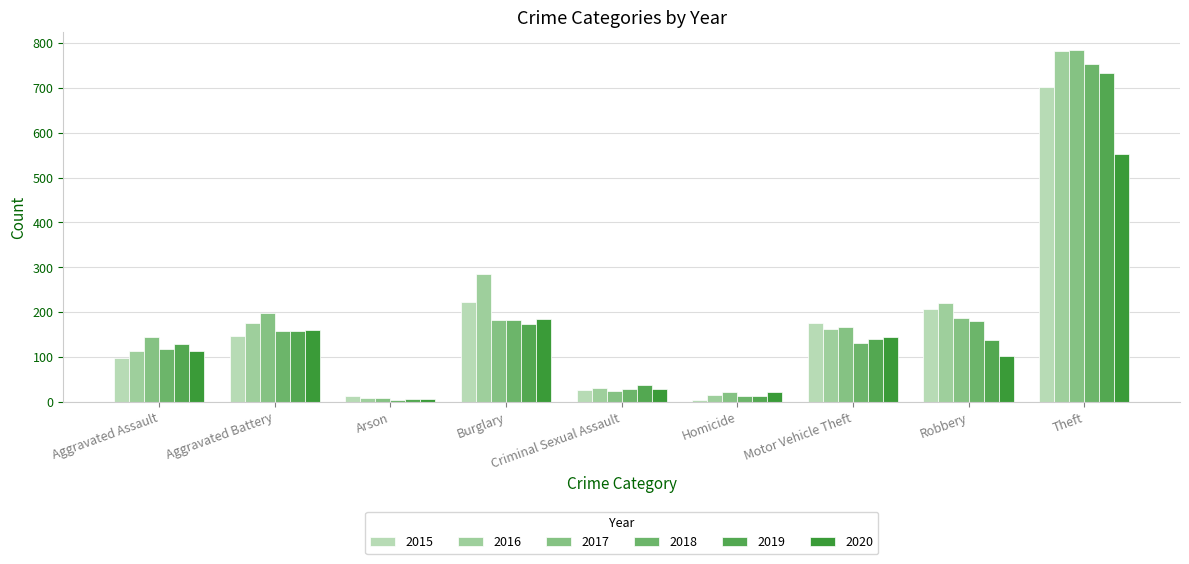

What position from the right is Criminal Sexual Assault?

5